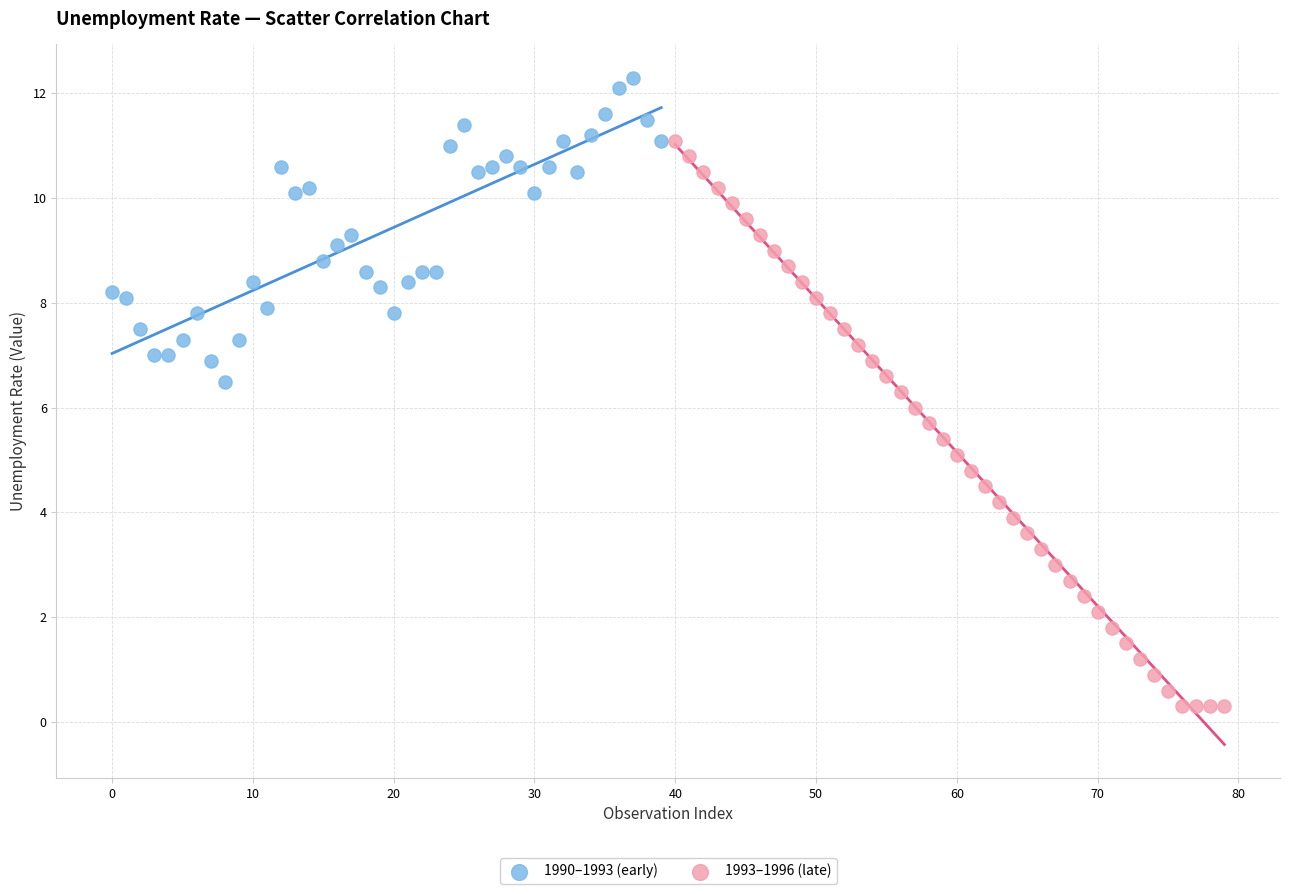

Which series has the largest Y range (max minus min)?

1993–1996 (late)